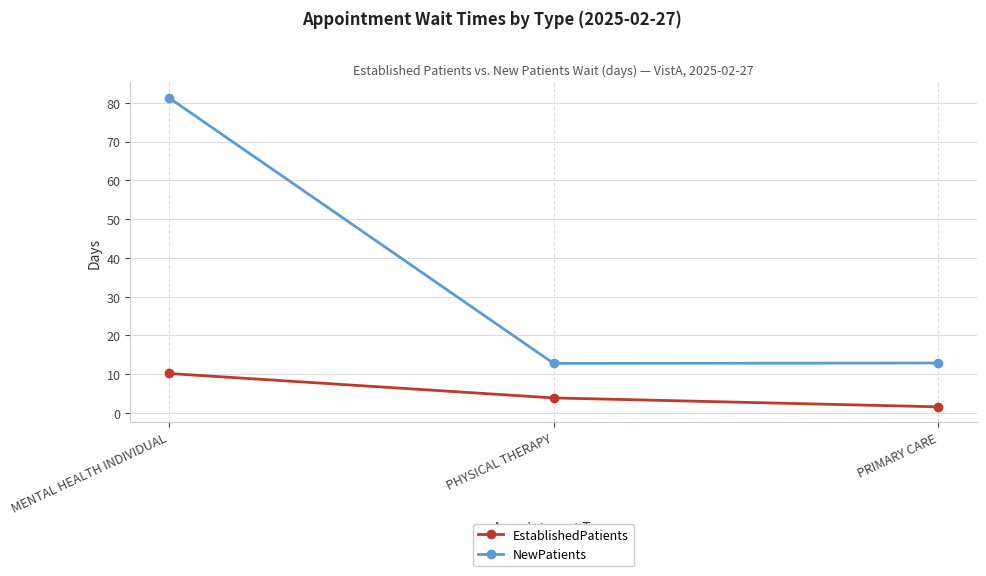

What is the minimum value for NewPatients?

12.8